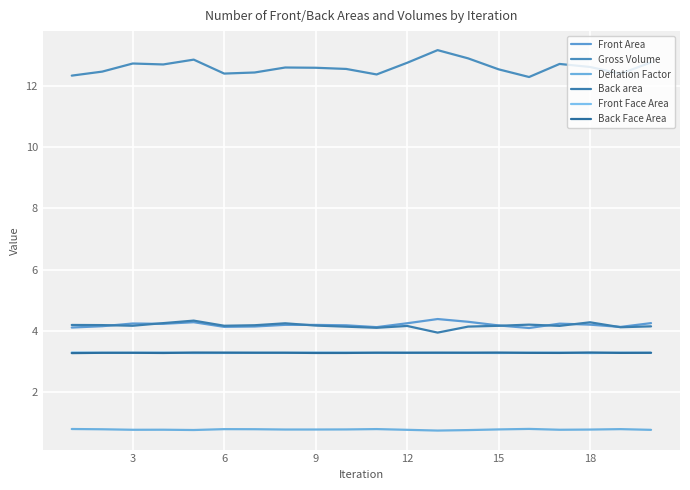

True or false: Deflation Factor and Back area intersect in this chart.

False